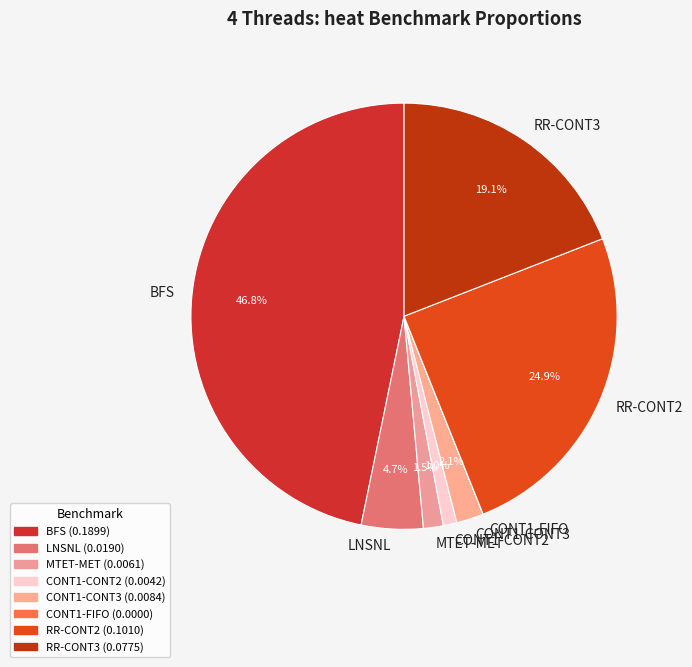

The RR-CONT2 slice represents 25% of the pie. True or false?

True